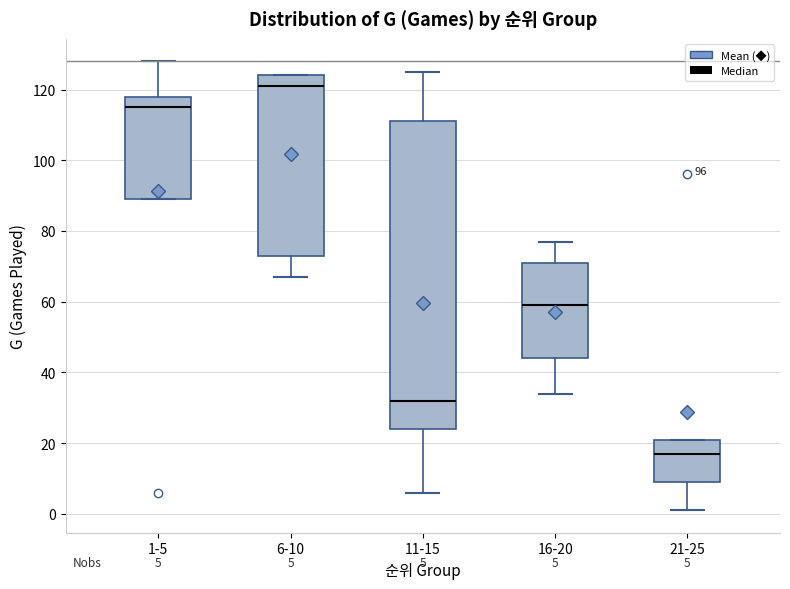

Which box has the lowest median line?

21-25